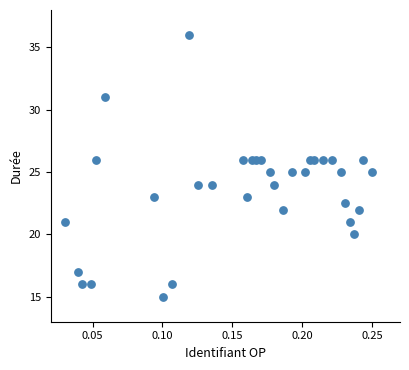

What is the range of Y values (max minus min)?

21.0